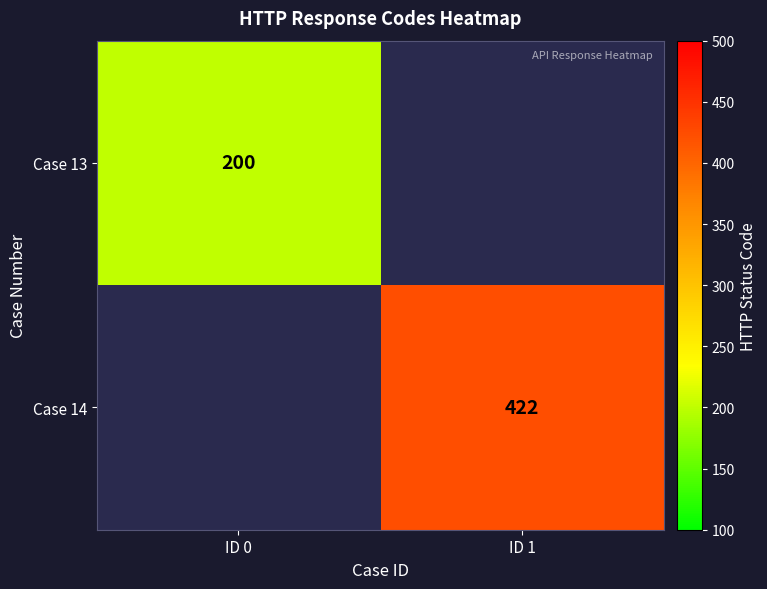

At which category does the chart reach its minimum across all series?

ID 1